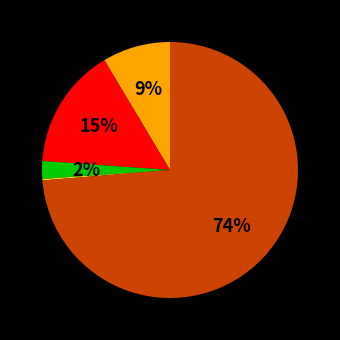

Is there a majority slice in this chart?

Yes